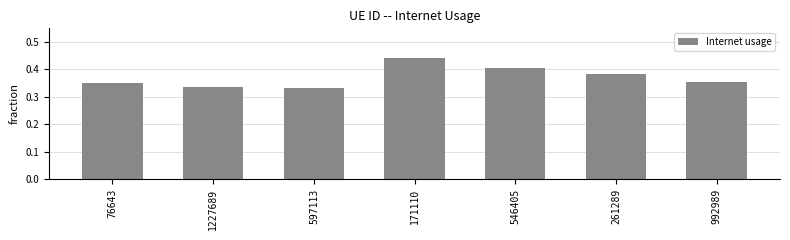

Which category has the highest value across all series?

171110